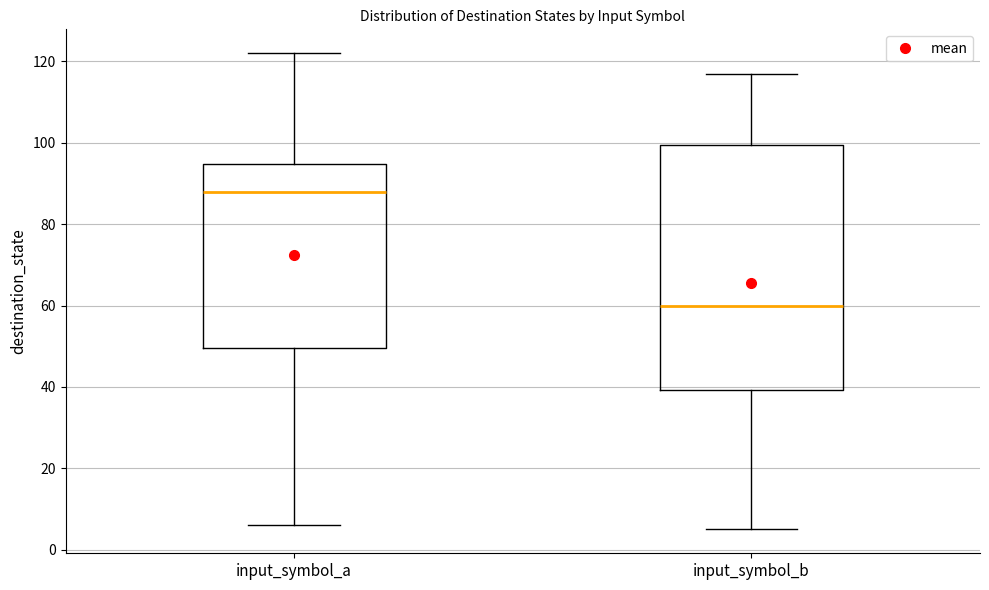

Which box has the highest median line?

input_symbol_a